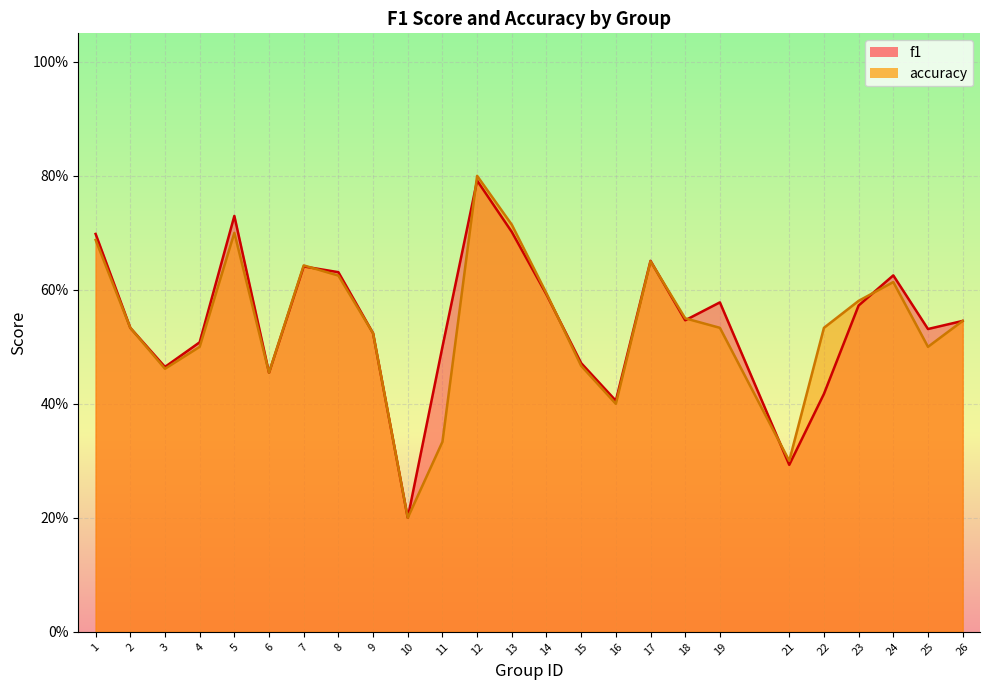

Reading right to left, what are all the values shown in this chart?

f1: 26=0.5	25=0.5	24=0.6	23=0.6	22=0.4	21=0.3	19=0.6	18=0.5	17=0.7	16=0.4	15=0.5	14=0.6	13=0.7	12=0.8	11=0.5	10=0.2	9=0.5	8=0.6	7=0.6	6=0.5	5=0.7	4=0.5	3=0.5	2=0.5	1=0.7
accuracy: 26=0.5	25=0.5	24=0.6	23=0.6	22=0.5	21=0.3	19=0.5	18=0.6	17=0.7	16=0.4	15=0.5	14=0.6	13=0.7	12=0.8	11=0.3	10=0.2	9=0.5	8=0.6	7=0.6	6=0.5	5=0.7	4=0.5	3=0.5	2=0.5	1=0.7